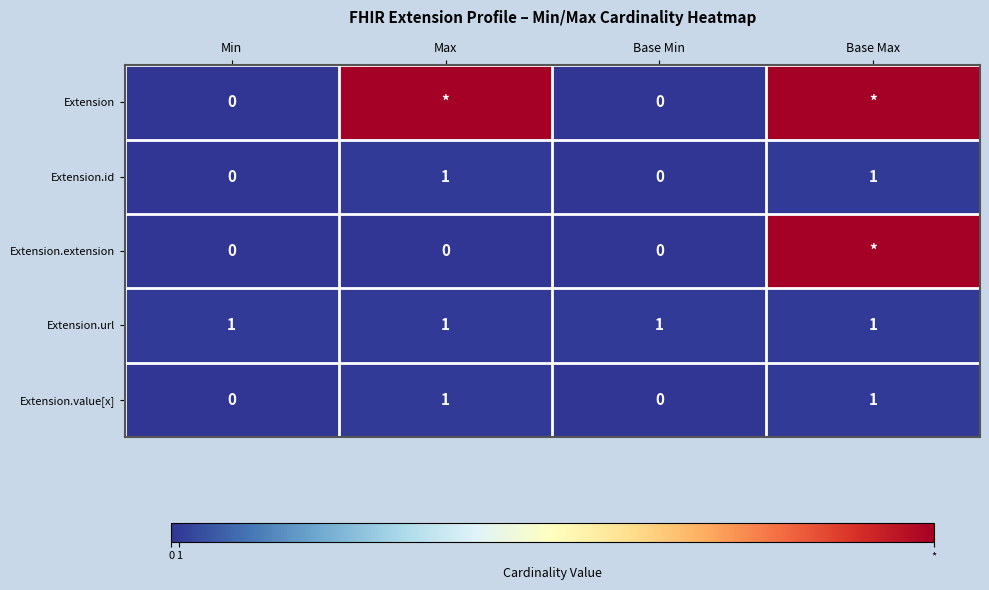

The Extension.url series shows 0 at Base Min. True or false?

False